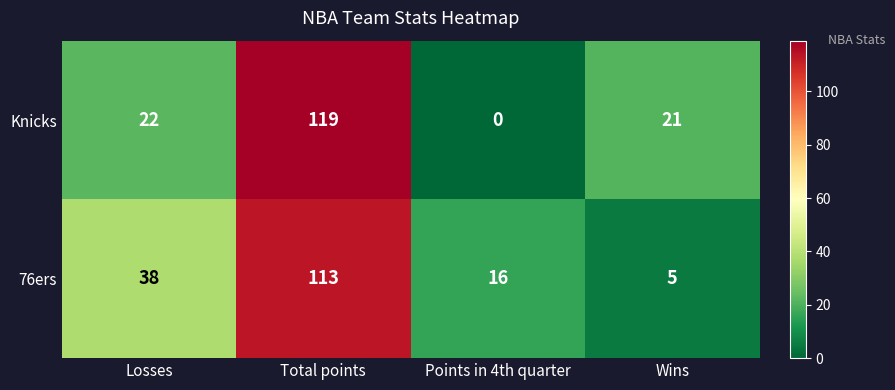

At which label is 76ers closest to 59?

Losses